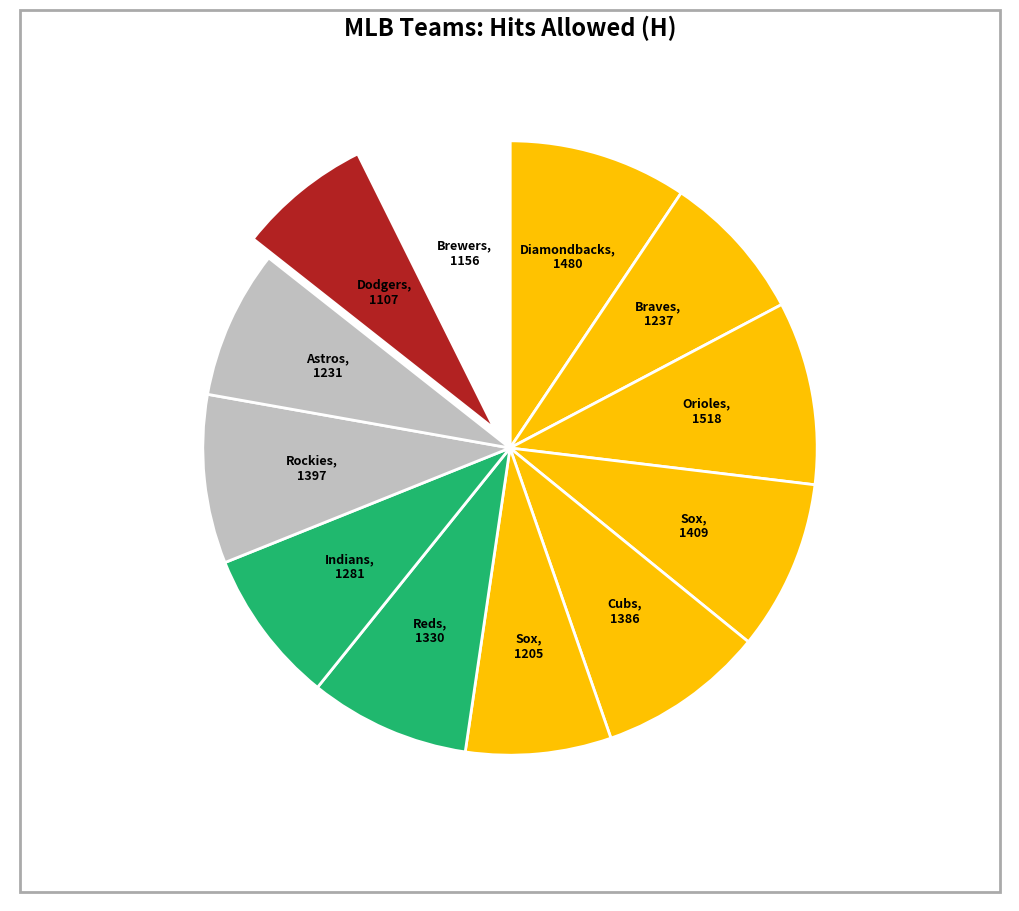

Count the number of slices in the pie.

12